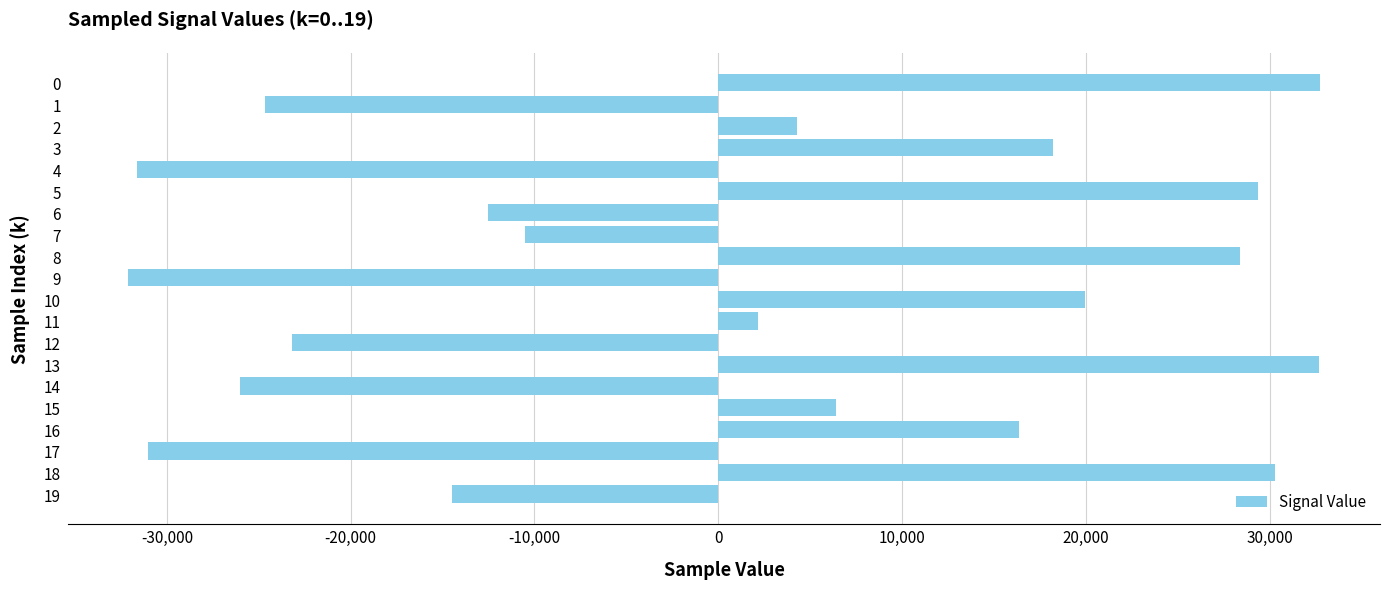

How many negative values are there?

9